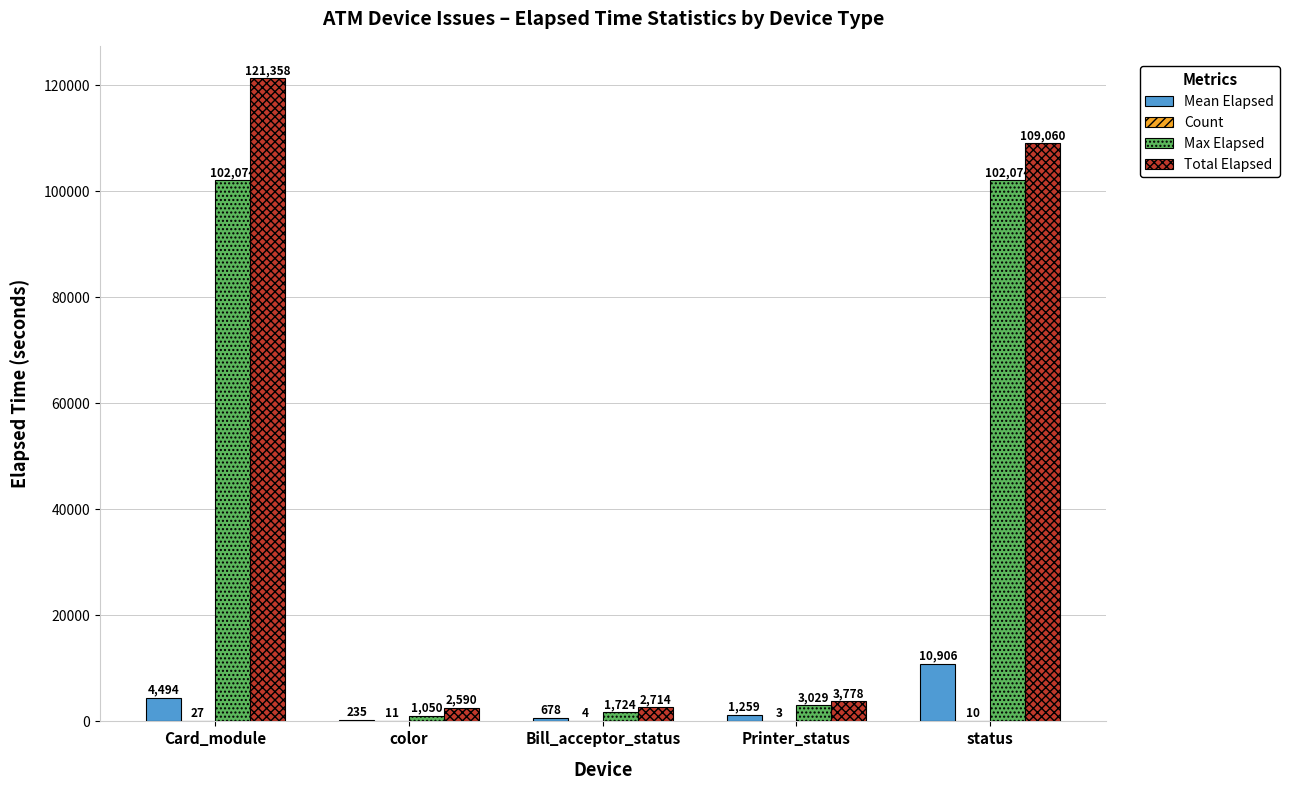

At which category is the sum across all series the highest?

Card_module